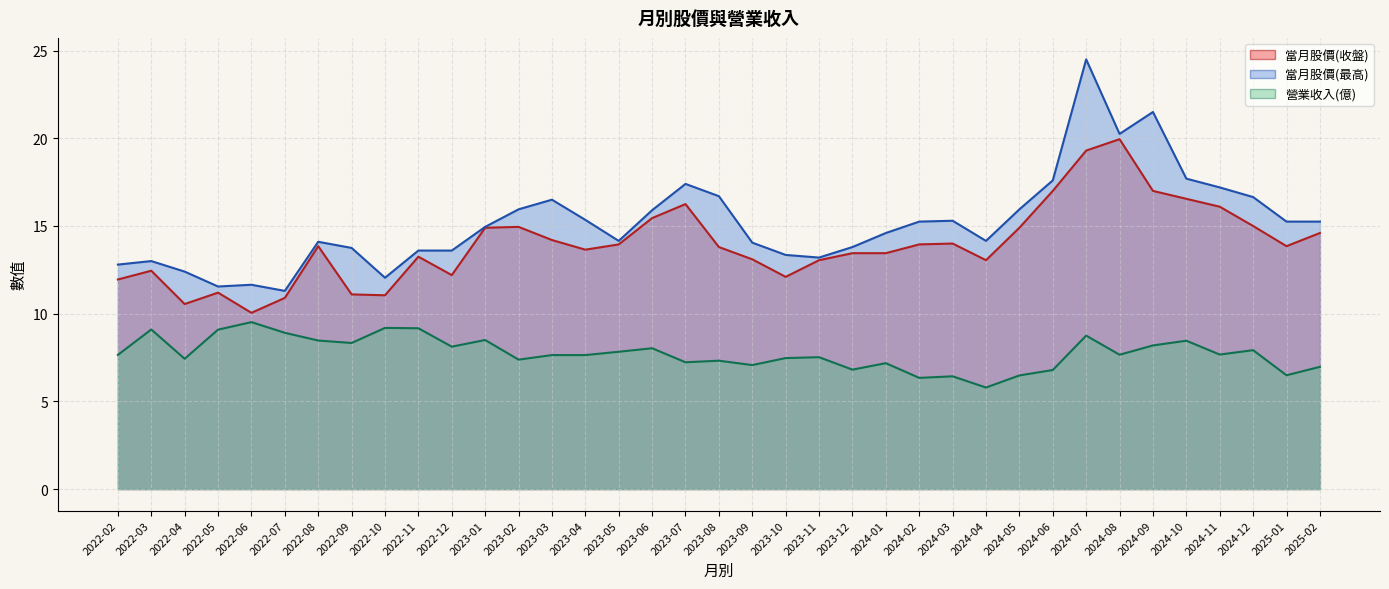

Which category has the lowest value across all series?

2024-04